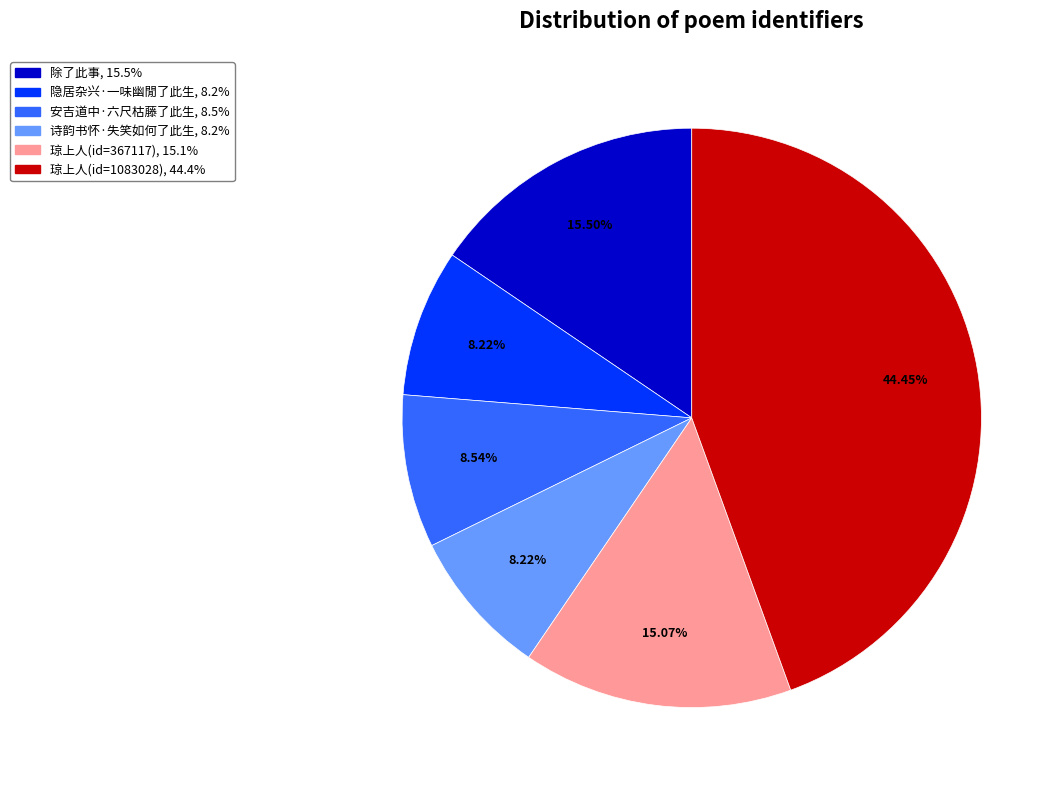

Does any single category account for the majority?

No